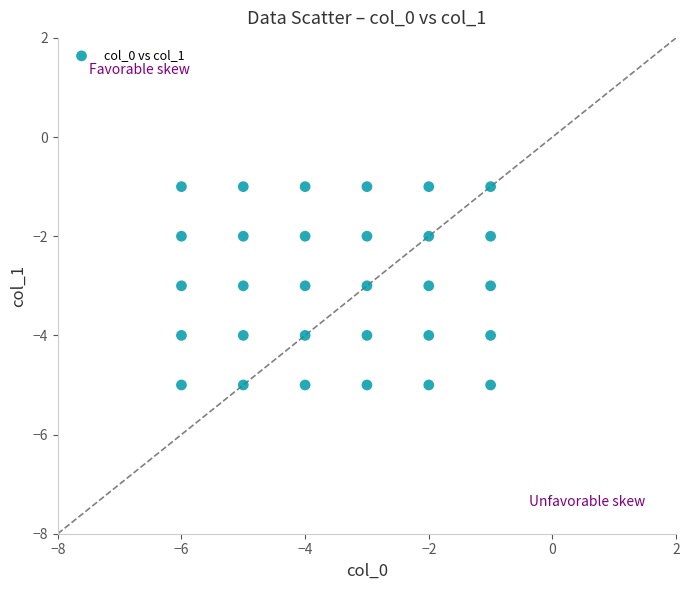

What is the range of X values (max minus min)?

5